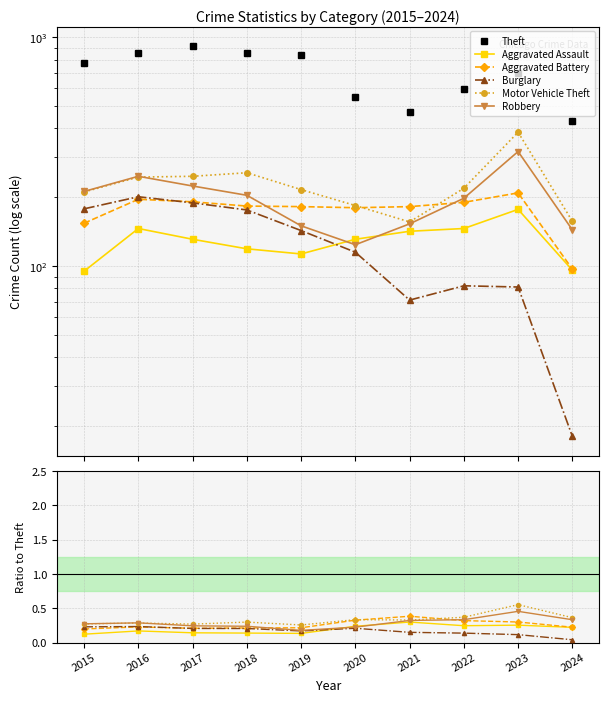

What is the value of the Motor Vehicle Theft point at the 3rd from the left?

0.3